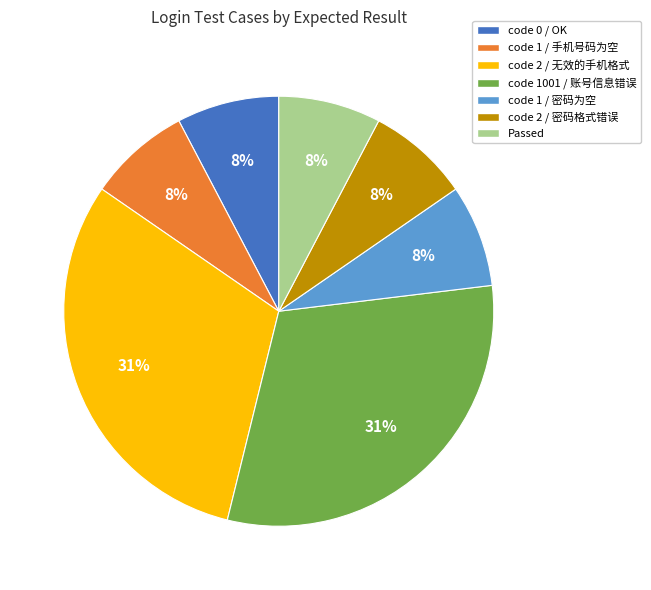

To the nearest percent, what is the difference between the largest and smallest slice percentages?

23%